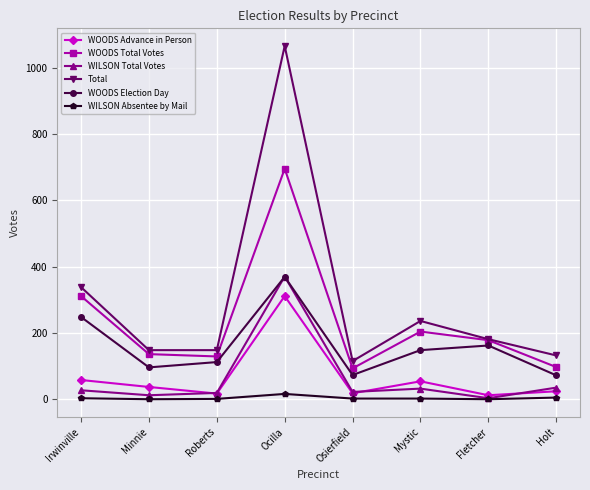

What is the label of the 7th point from the right?

Minnie